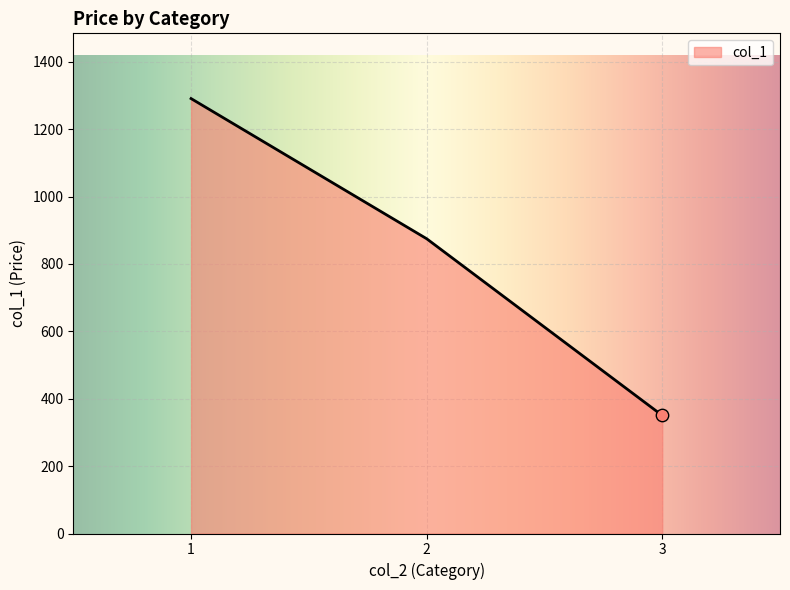

Which has a higher value, 3 or 1?

1